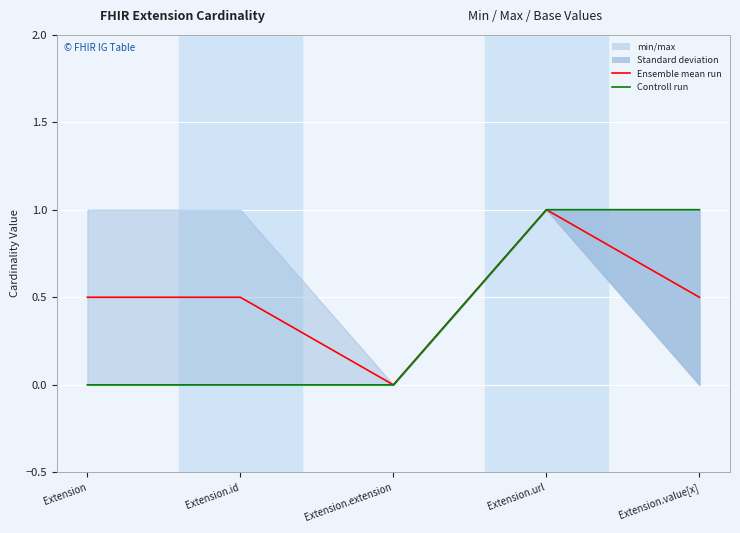

The value of Controll run at Extension.extension is 0.0. True or false?

True